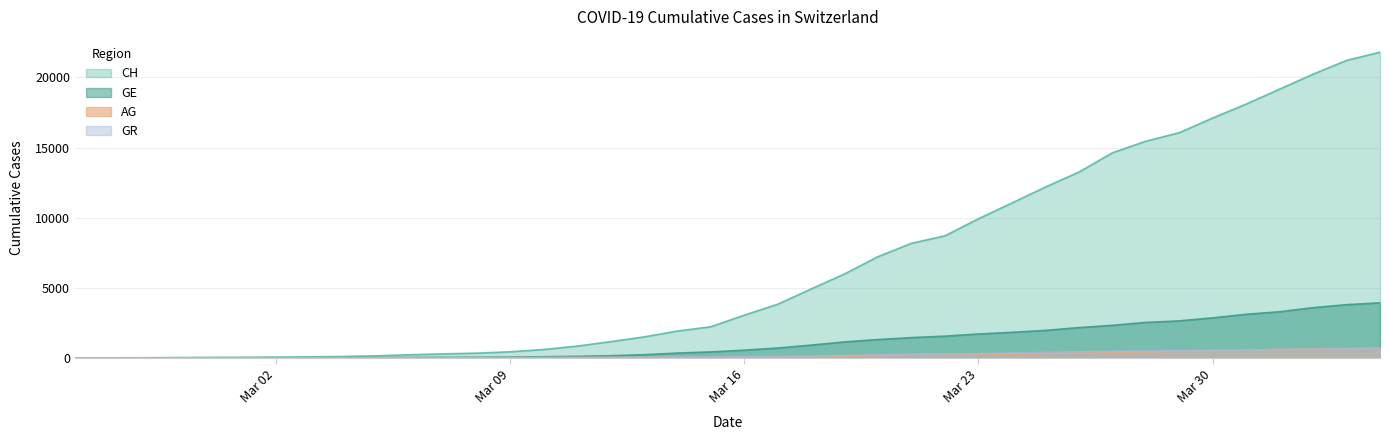

Does the chart have visible grid lines?

Yes